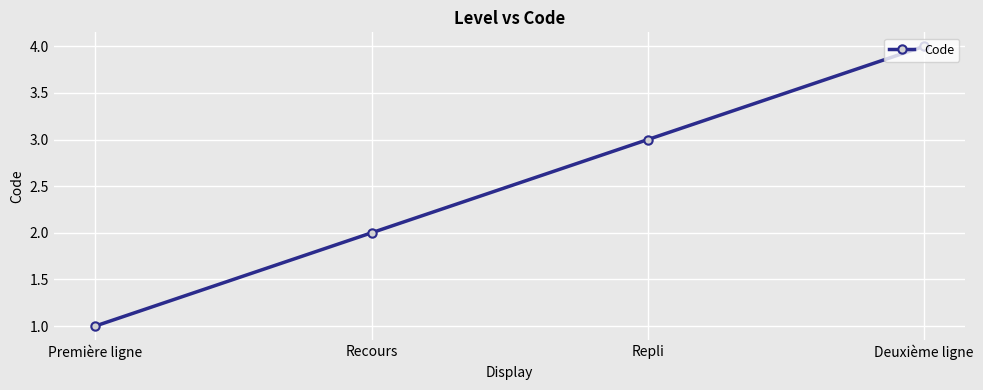

Reading left to right, transcribe all the data shown in this chart.

Première ligne=1	Recours=2	Repli=3	Deuxième ligne=4